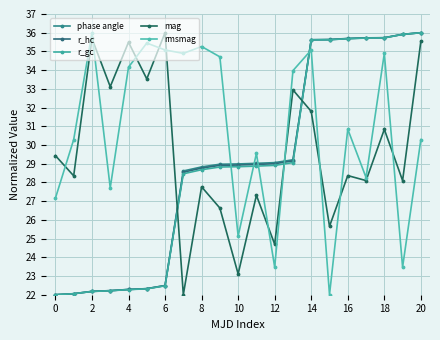

How many categories are shown in the chart?

21